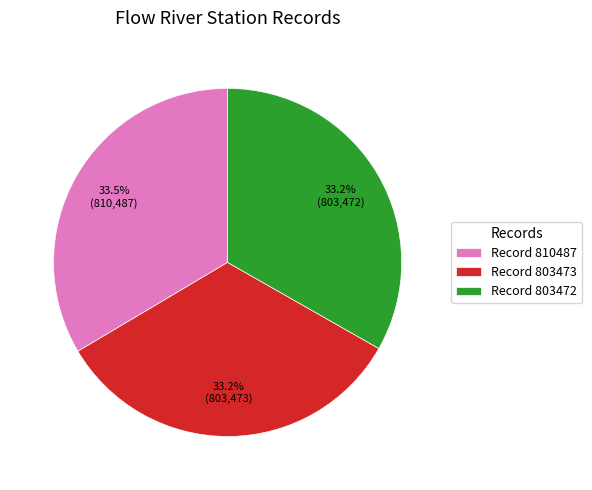

What is the ratio of the value at Record 803472 to the value at Record 810487?

1.0